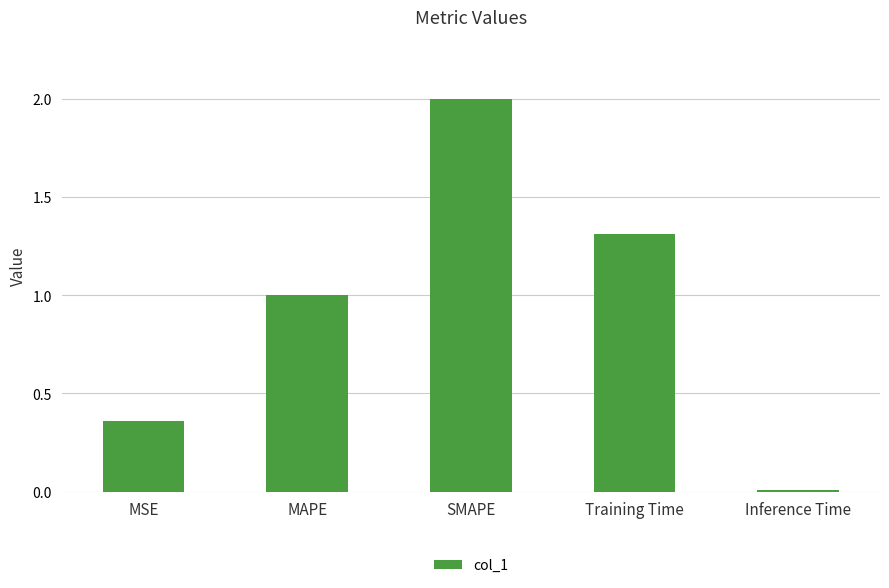

How many categories are shown in the chart?

5